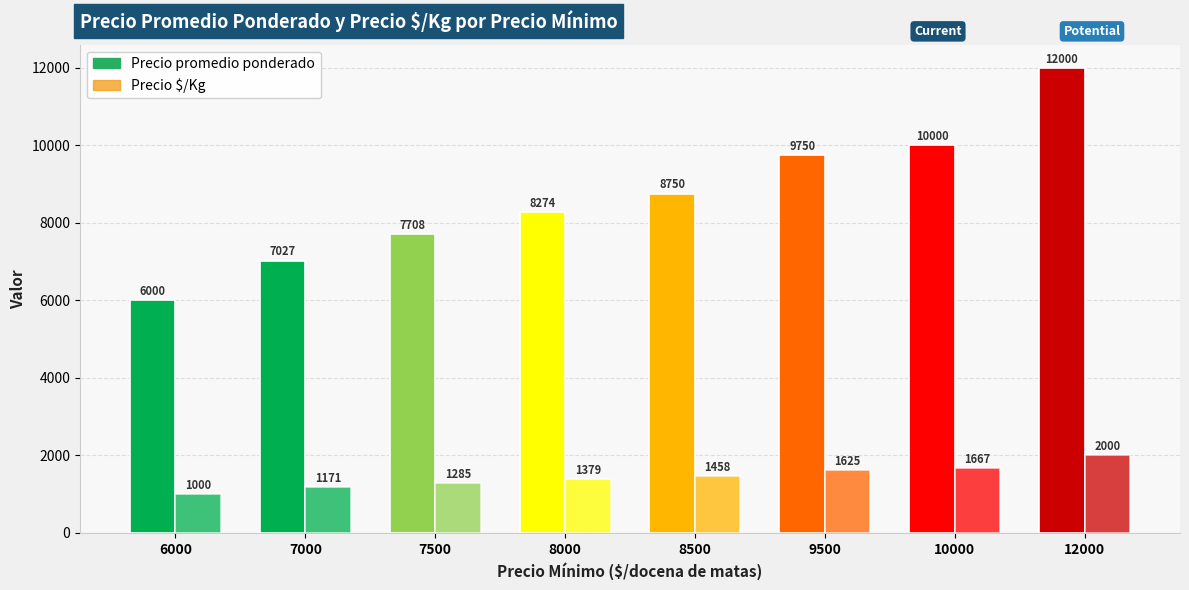

True or false: Precio promedio ponderado has a value of 2389 at 7500.

False